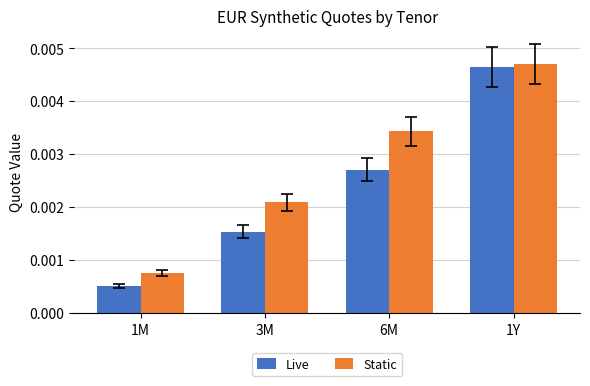

At which category is the sum across all series the highest?

1Y